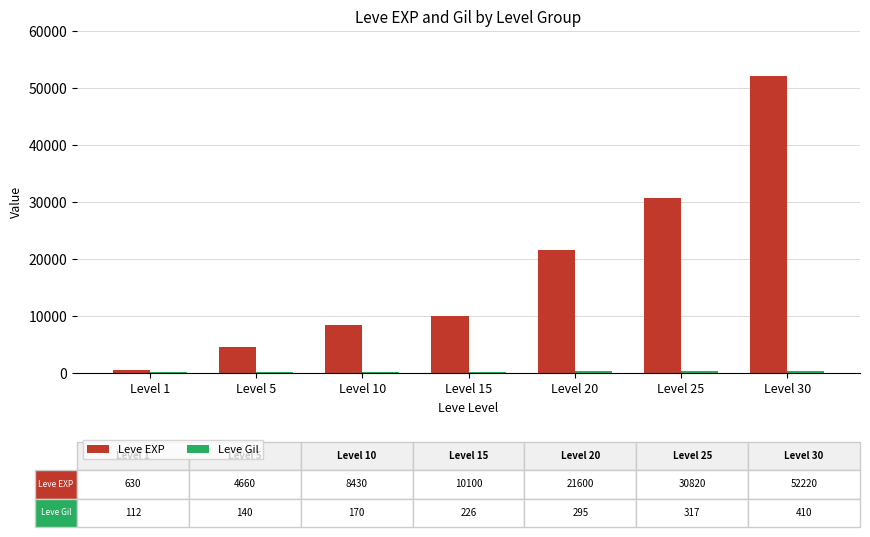

What is the sum of all Leve EXP values?

128460